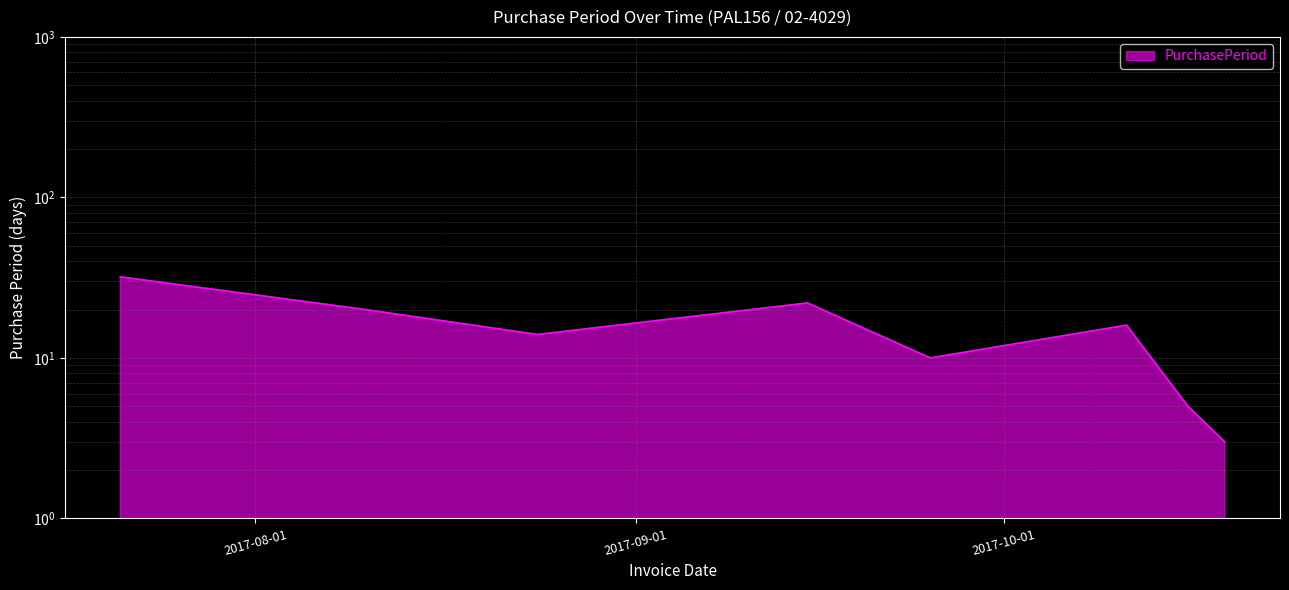

At which label is the value closest to 17?

2017-10-11